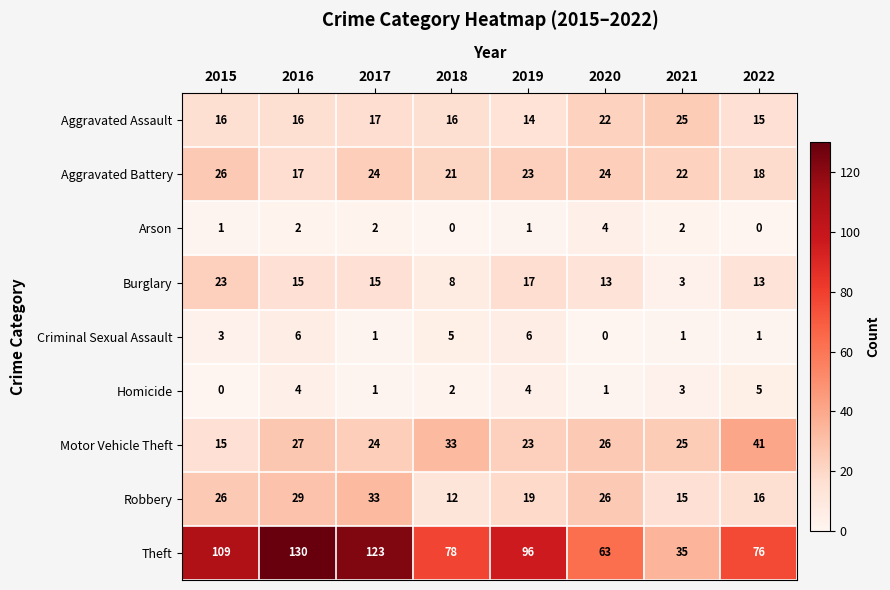

The value of Criminal Sexual Assault at 2018 is 5. True or false?

True